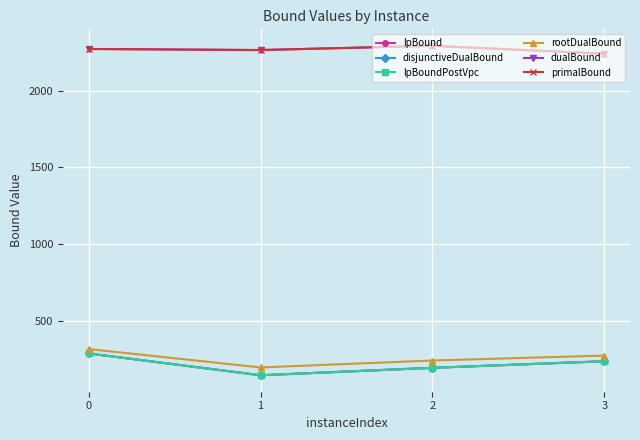

What is the average value of the rootDualBound series?

256.1